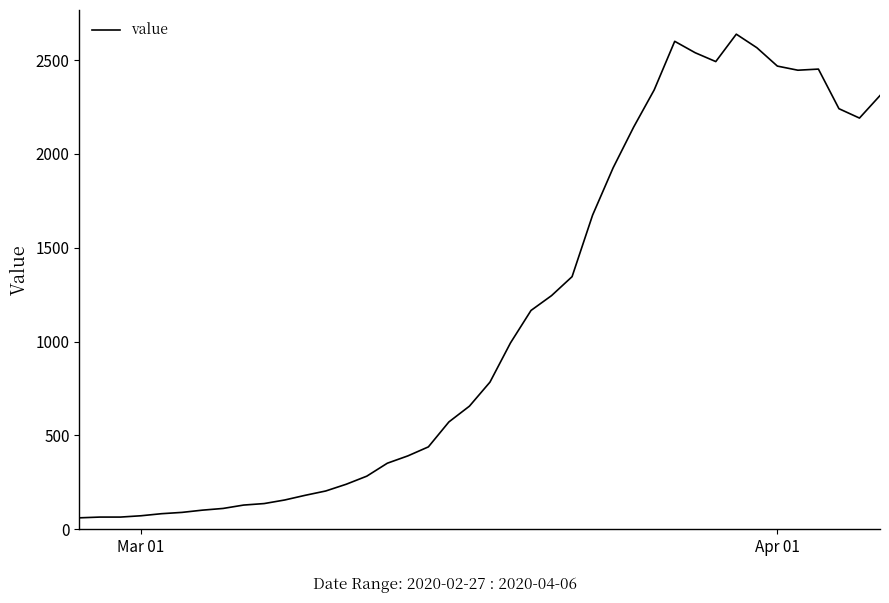

What is the maximum value shown in the chart?

2638